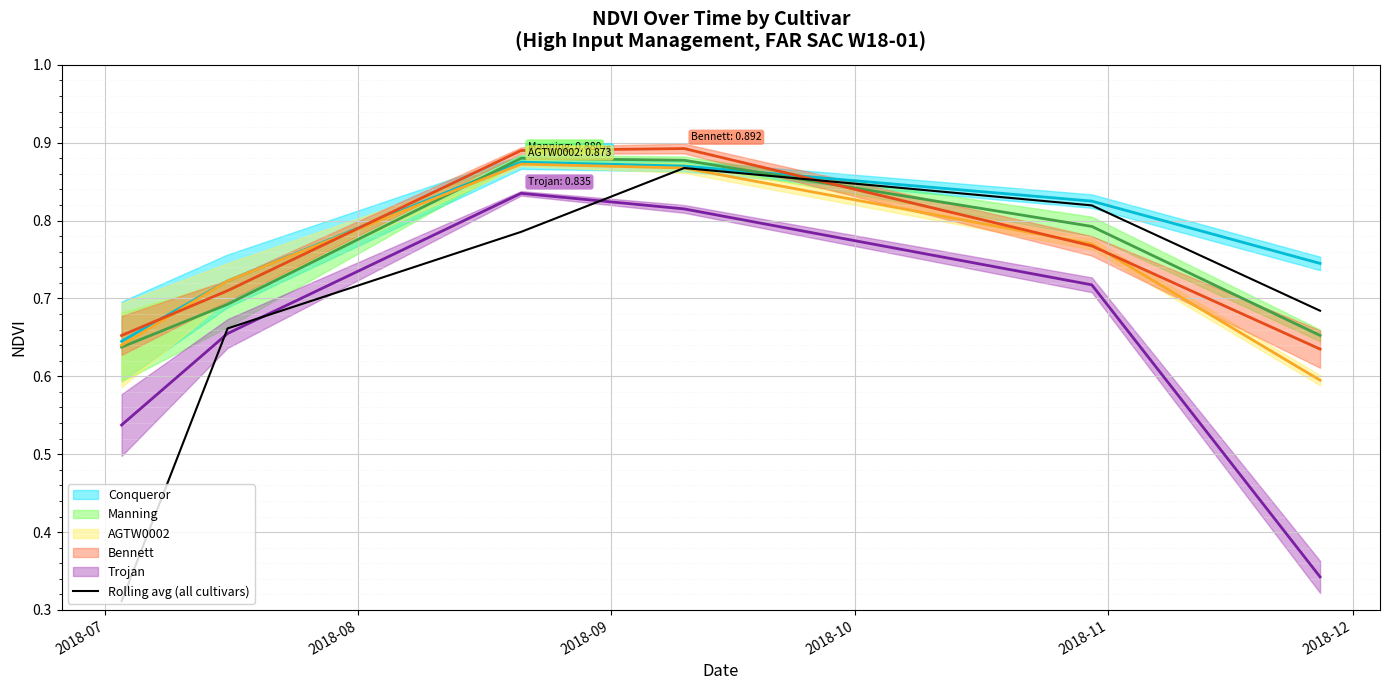

Is it true that the value at 2018-09 is 0.3?

False